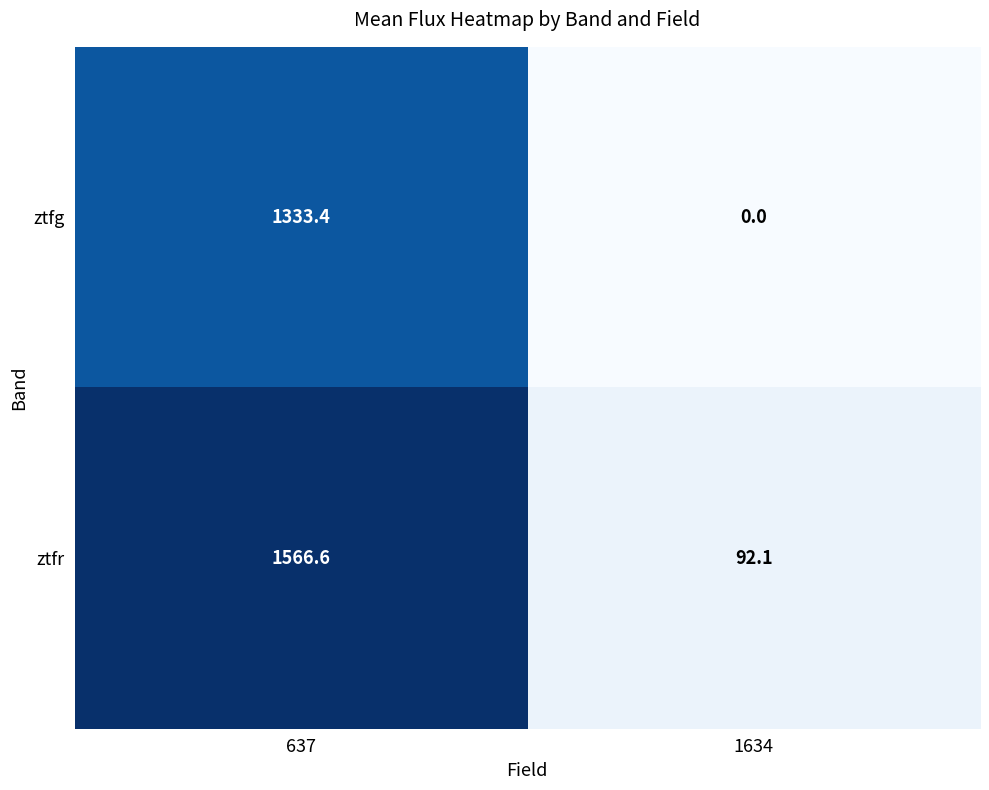

Which category has the lowest value in the ztfr series?

1634